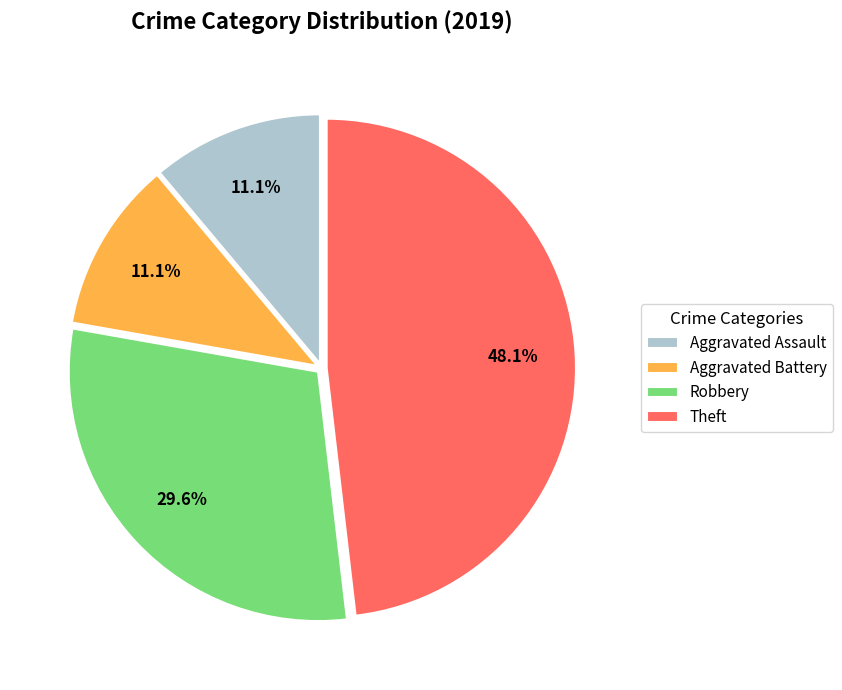

Does any single category account for the majority?

No